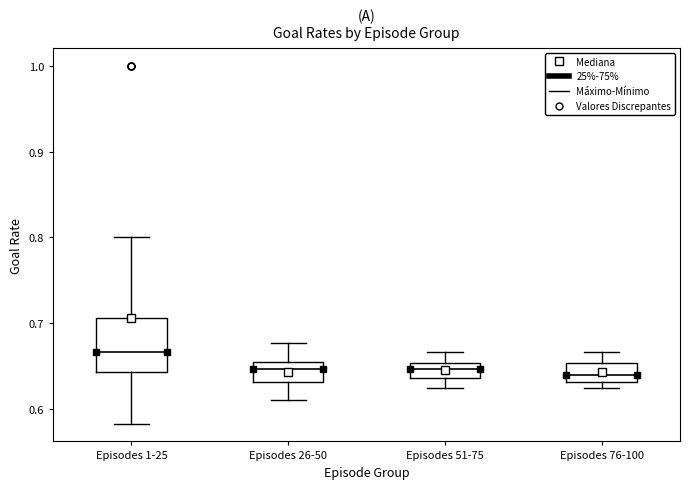

Reading left to right, read every box against the y-axis: the position of its median line, the range the box covers, and the ends of its whiskers. The values are not printed on the chart, so give them approximately, as read against the axis.

Episodes 1-25: median 0.67, box 0.64 to 0.71, whiskers 0.58 to 0.80
Episodes 26-50: median 0.65, box 0.63 to 0.66, whiskers 0.61 to 0.68
Episodes 51-75: median 0.65 (inside the box), box 0.64 to 0.65, whiskers 0.63 to 0.67
Episodes 76-100: median 0.64, box 0.63 to 0.65, whiskers 0.63 (just below the box's lower edge) to 0.67